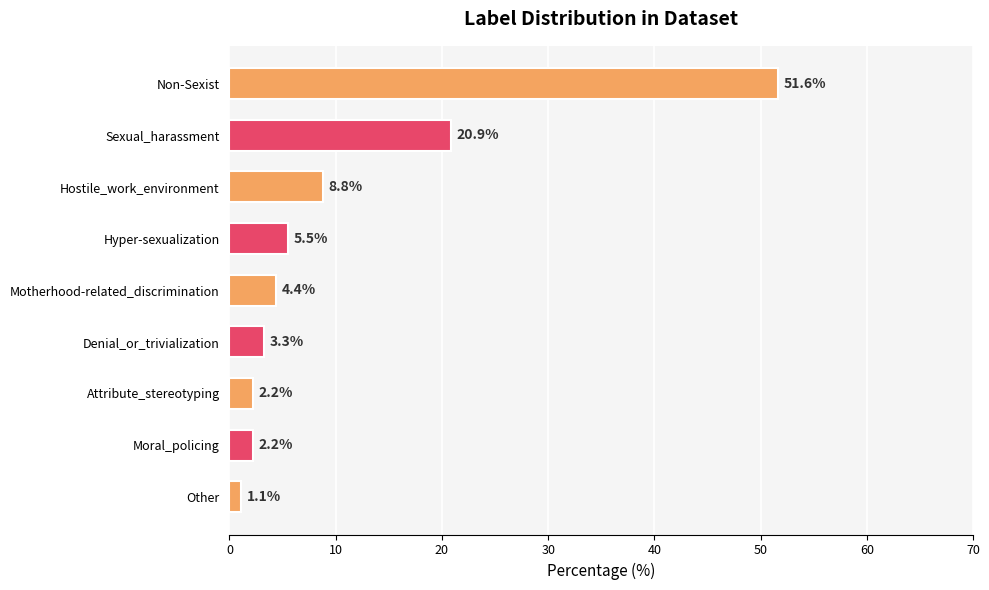

Count the number of data series in this chart.

1